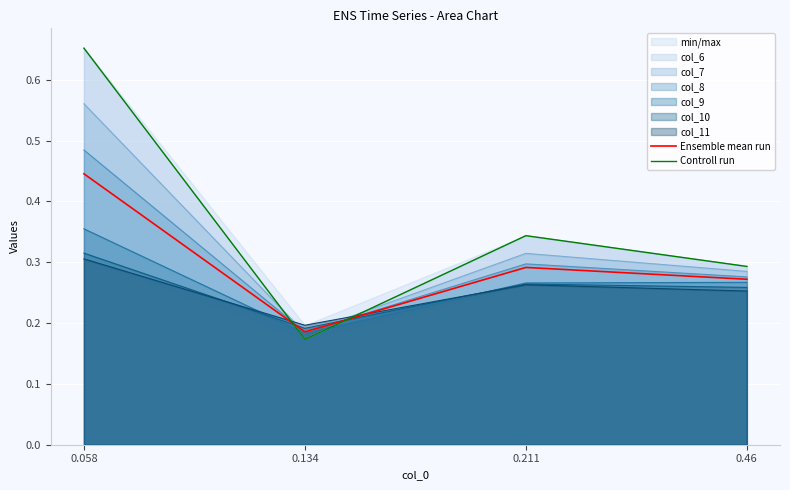

What is the minimum value for Ensemble mean run?

0.2